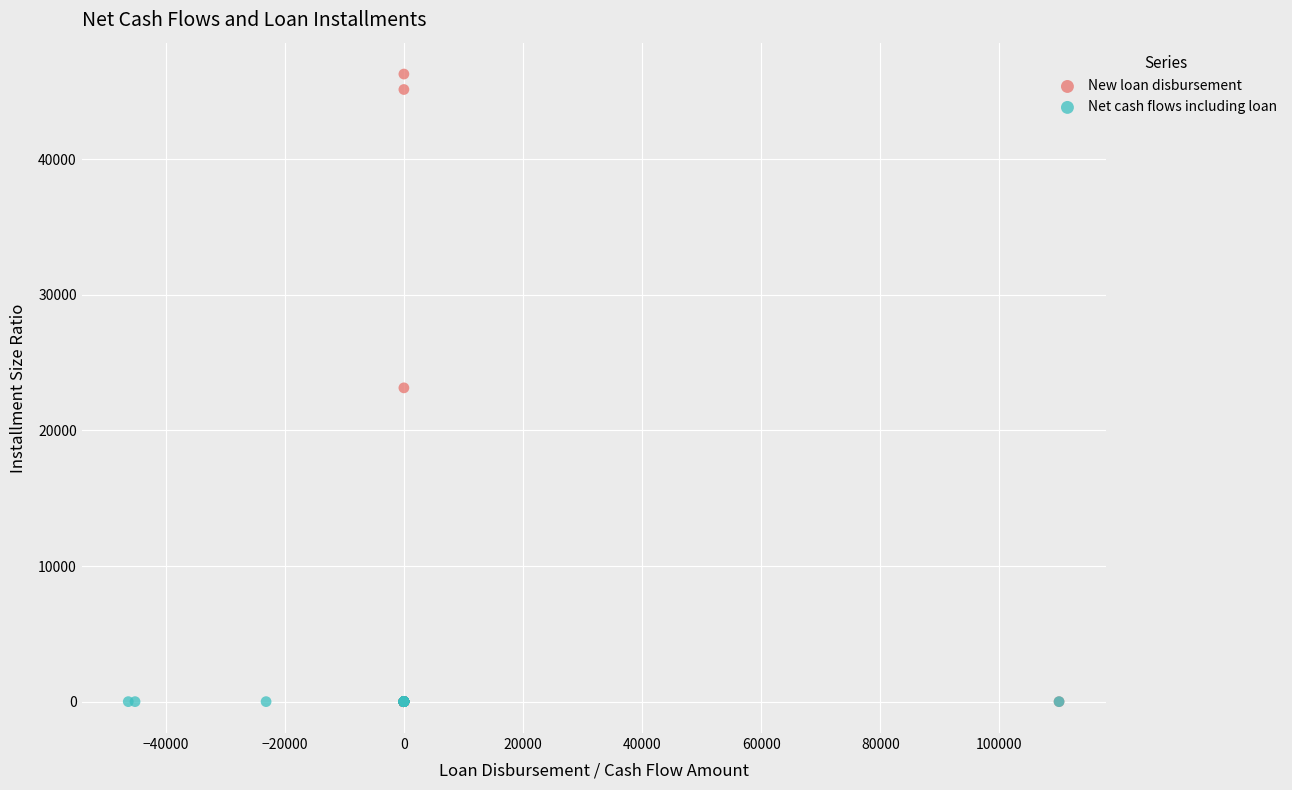

Which series has the largest Y range (max minus min)?

New loan disbursement